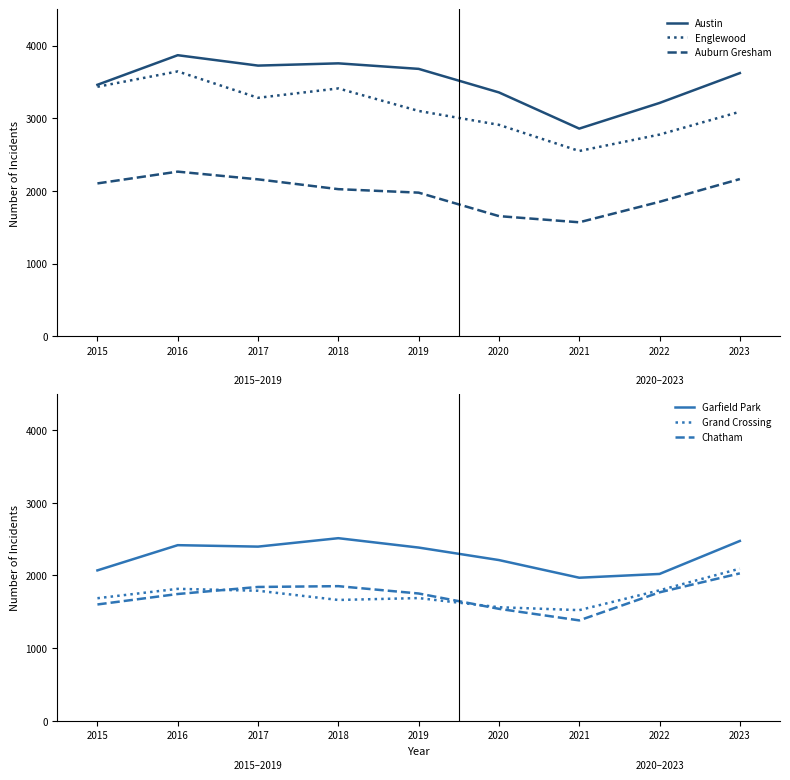

Reading left to right, list all the values displayed in this chart.

Austin: 3460	3867	3724	3755	3679	3355	2857	3210	3621
Englewood: 3433	3644	3281	3410	3100	2909	2549	2775	3089
Auburn Gresham: 2103	2265	2159	2024	1976	1653	1568	1850	2163
Garfield Park: 2069	2416	2396	2512	2383	2211	1968	2020	2474
Grand Crossing: 1686	1815	1789	1662	1688	1562	1522	1795	2093
Chatham: 1600	1744	1841	1852	1751	1540	1381	1767	2028